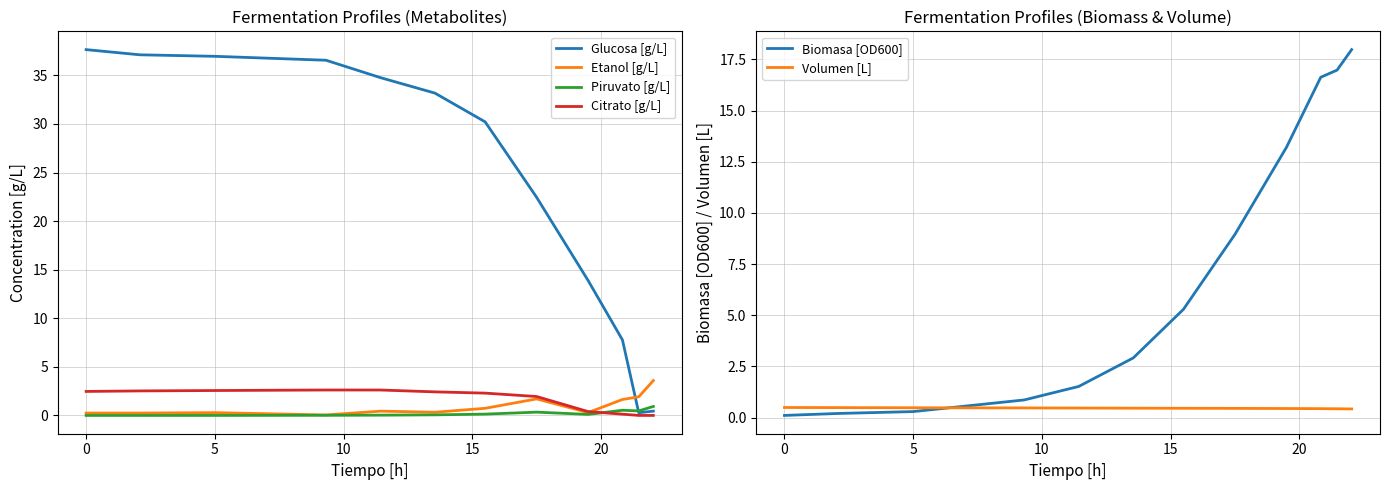

Which series has the largest total across all categories?

Glucosa [g/L]